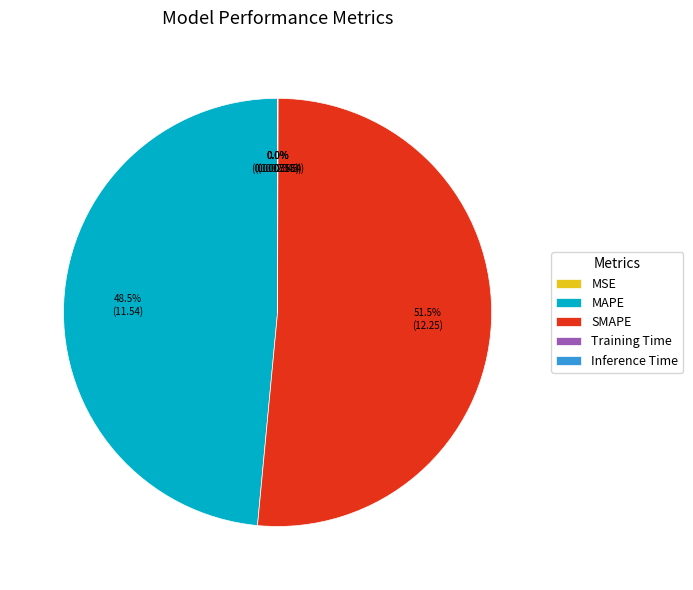

What percentage is NOT represented by SMAPE?

48.5%